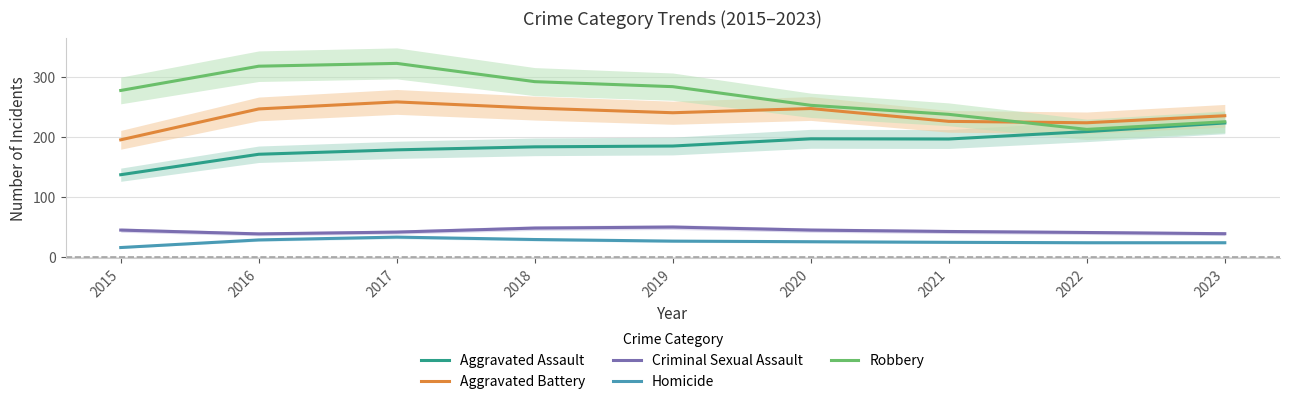

At which label does Robbery reach its minimum?

2022